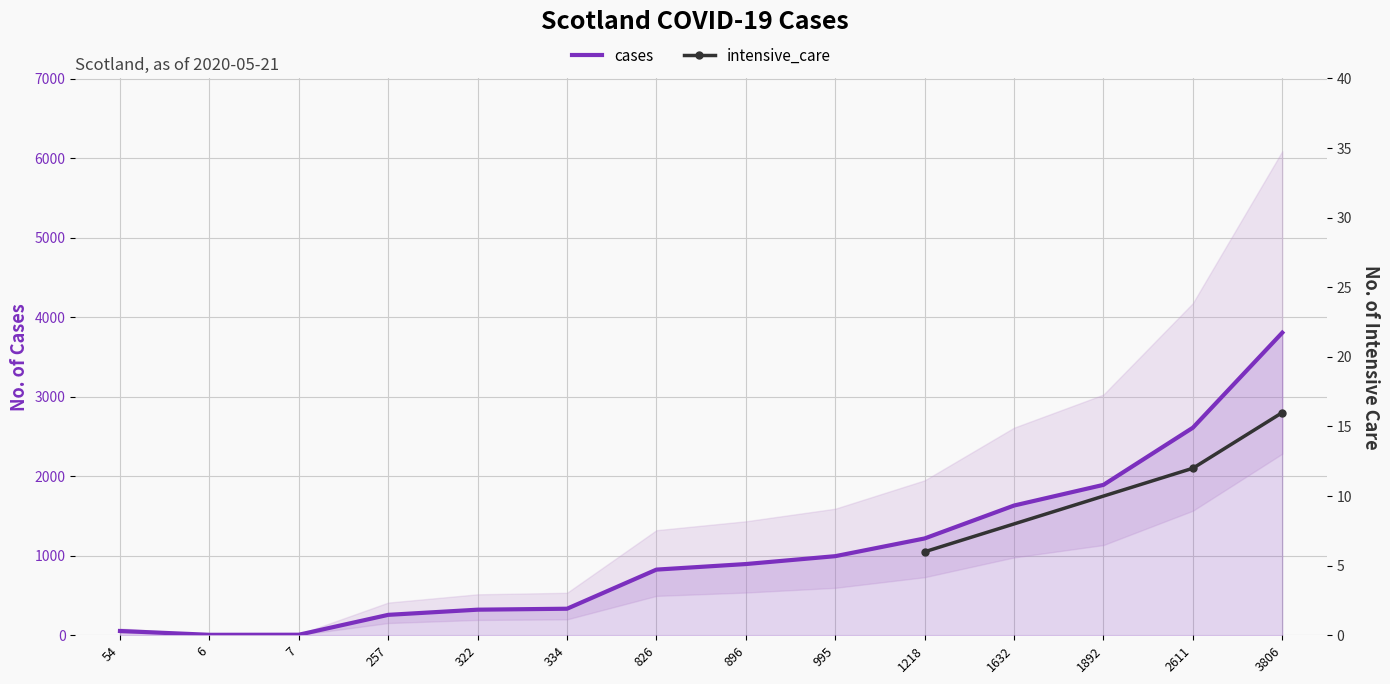

Where is the data nearest to the value 1906?

1892